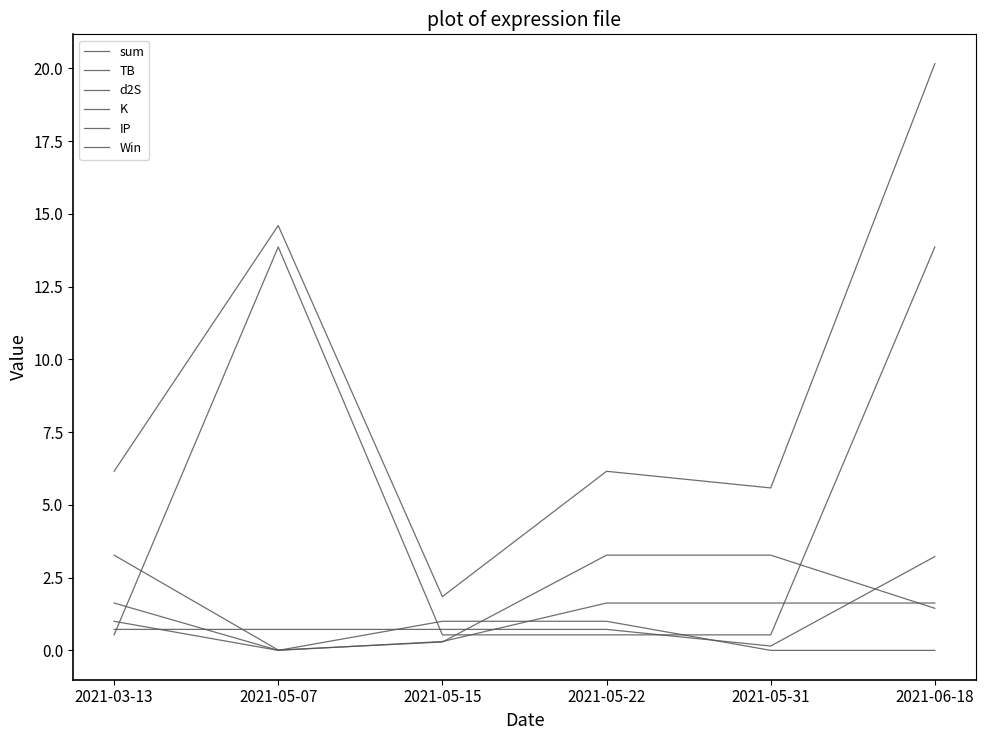

How many series are shown in this chart?

6